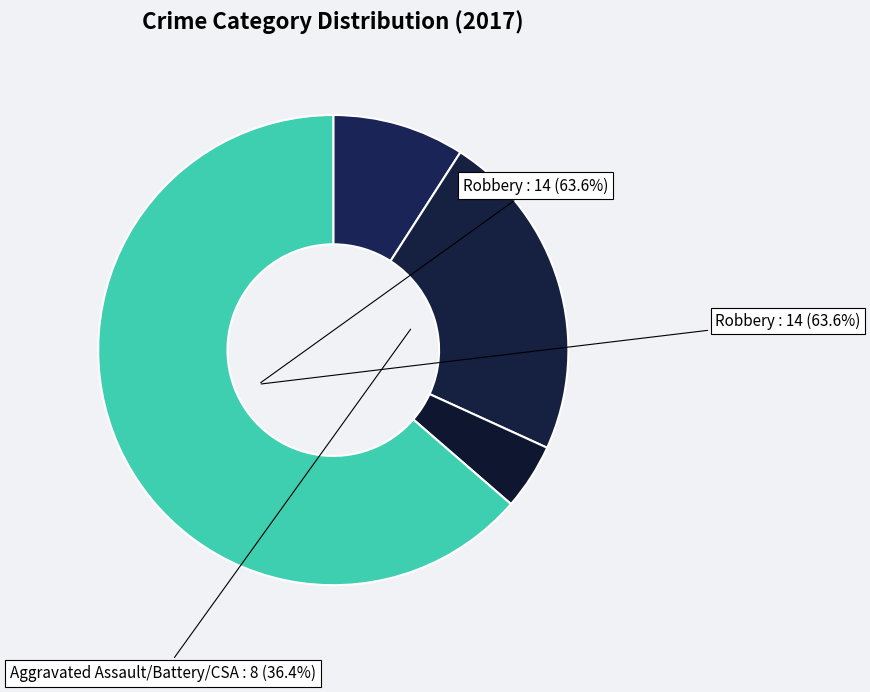

What is the change in value from Aggravated Battery to Criminal Sexual Assault?

-4